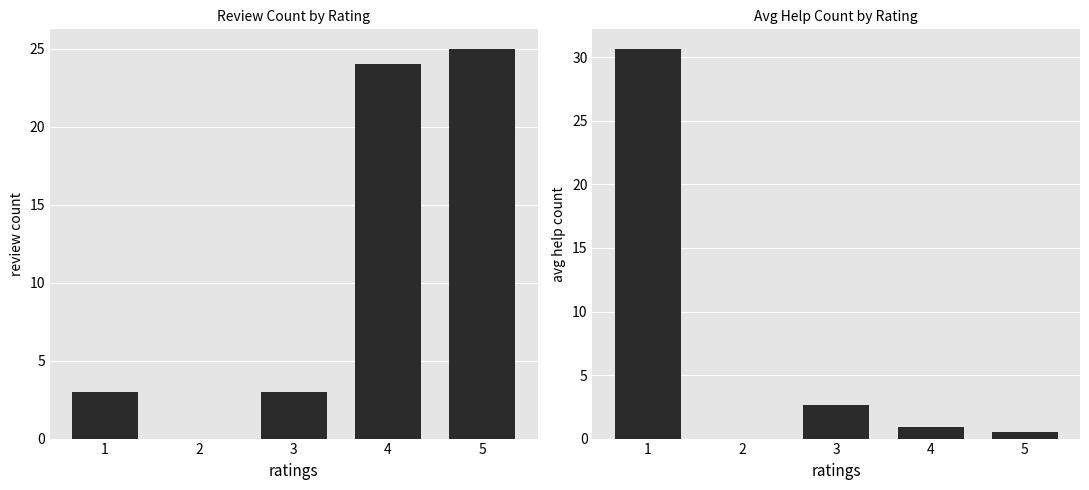

Is the value of review count at 1 greater than the value of avg help count at 4?

Yes